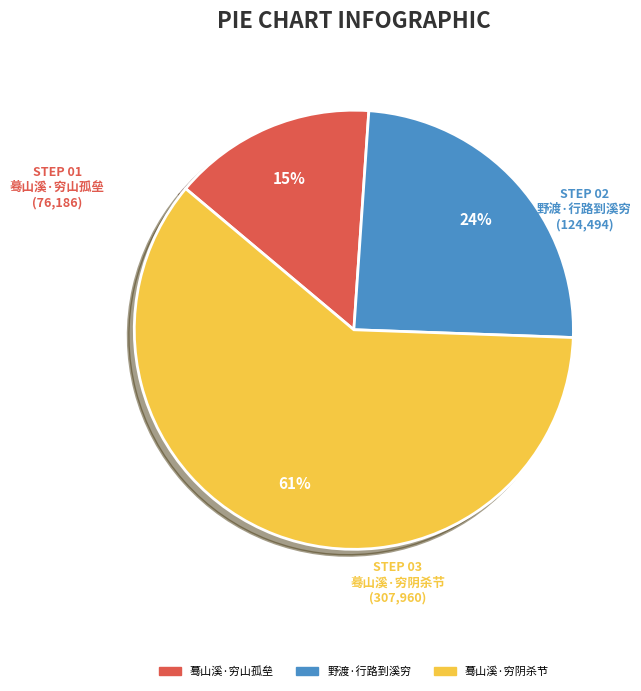

Is the sum of 蓦山溪·穷山孤垒 and 蓦山溪·穷阴杀节 greater than half?

Yes